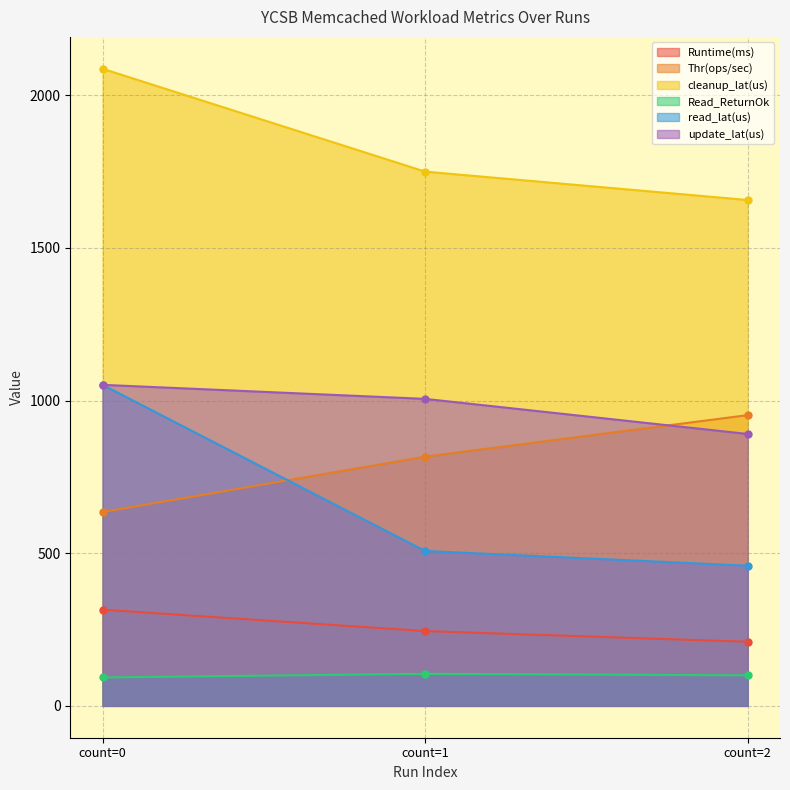

What are all the series names shown in the legend?

Runtime(ms), Thr(ops/sec), cleanup_lat(us), Read_ReturnOk, read_lat(us), update_lat(us)